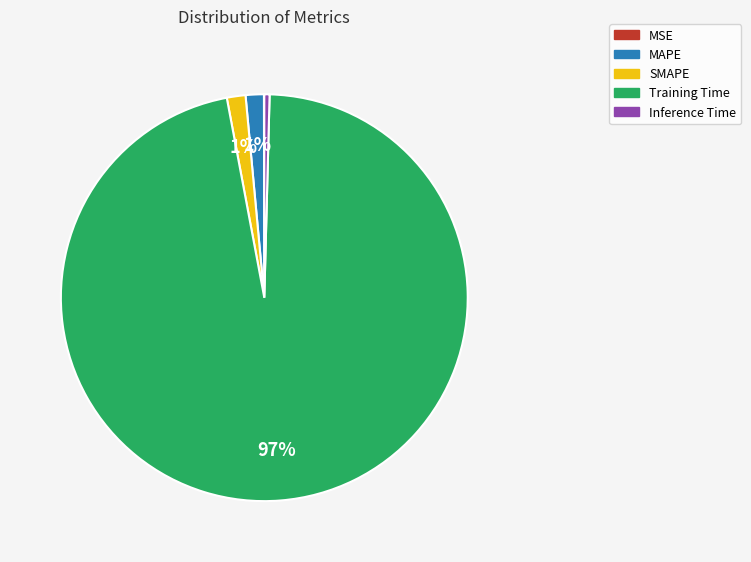

What is the largest slice in the pie chart?

Training Time